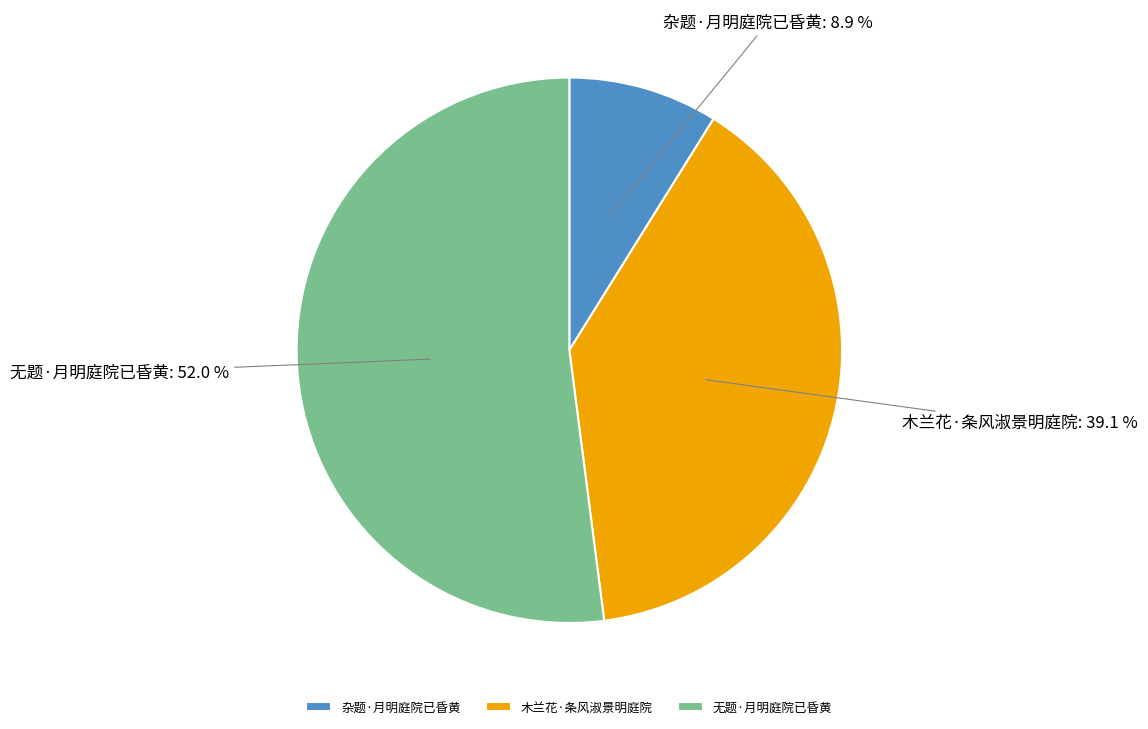

Combined, do 无题·月明庭院已昏黄 and 木兰花·条风淑景明庭院 account for over 50%?

Yes